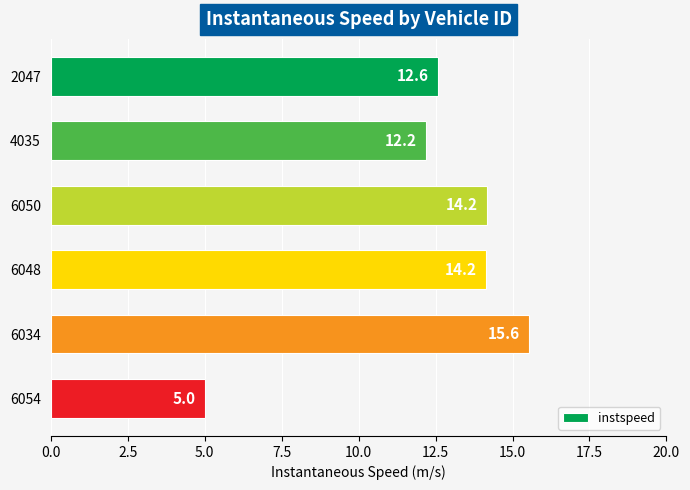

What position from the top is 6048?

4